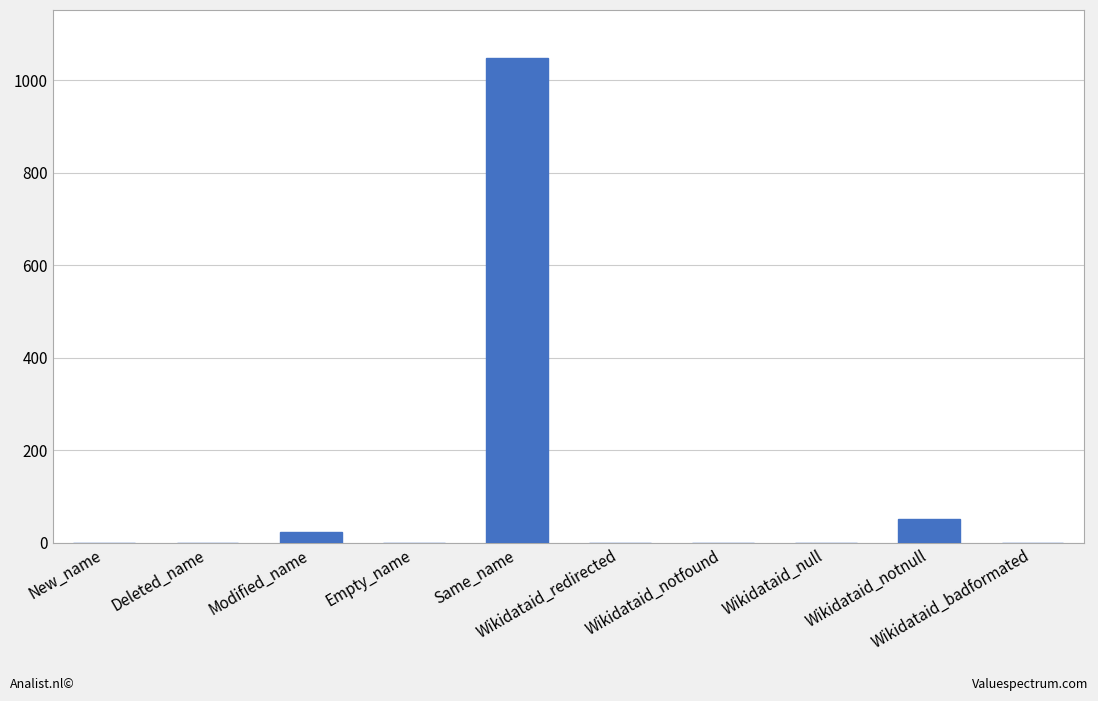

True or false: the data shows -316 at Empty_name.

False